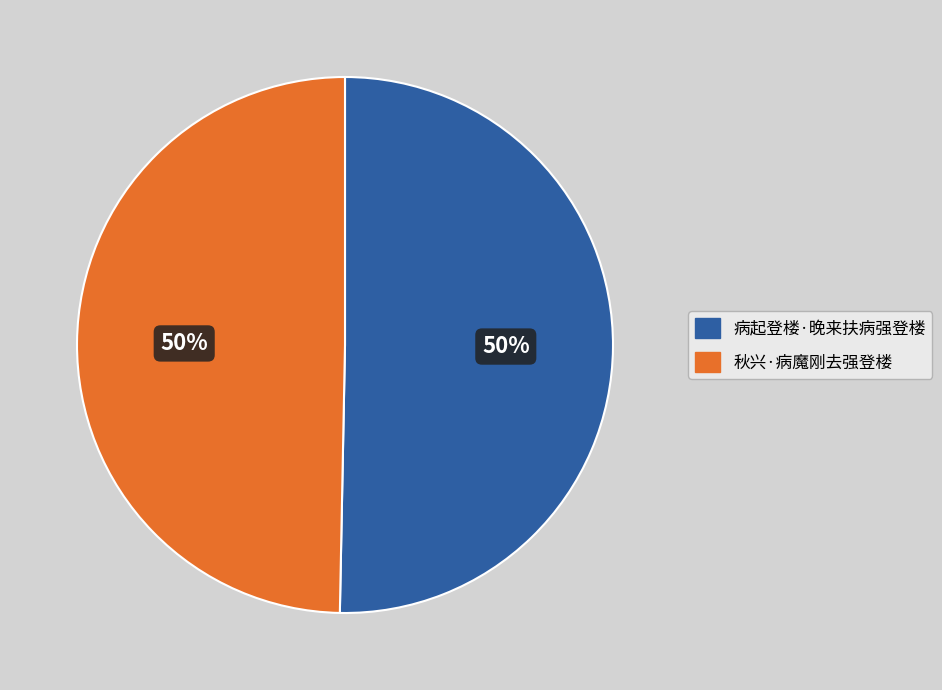

To the nearest percent, what is the average slice percentage?

50%